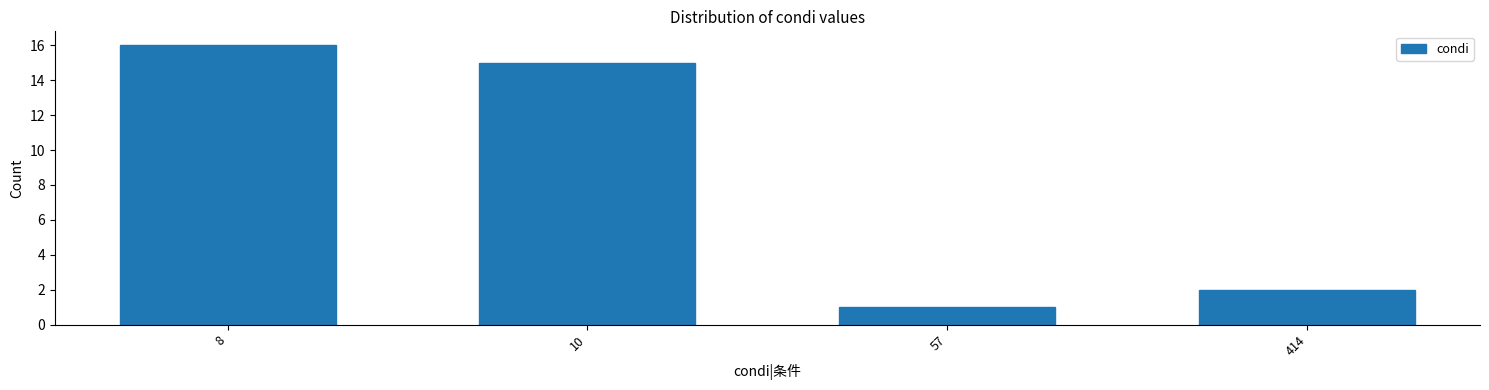

Reading left to right, list all the values displayed in this chart.

16	15	1	2